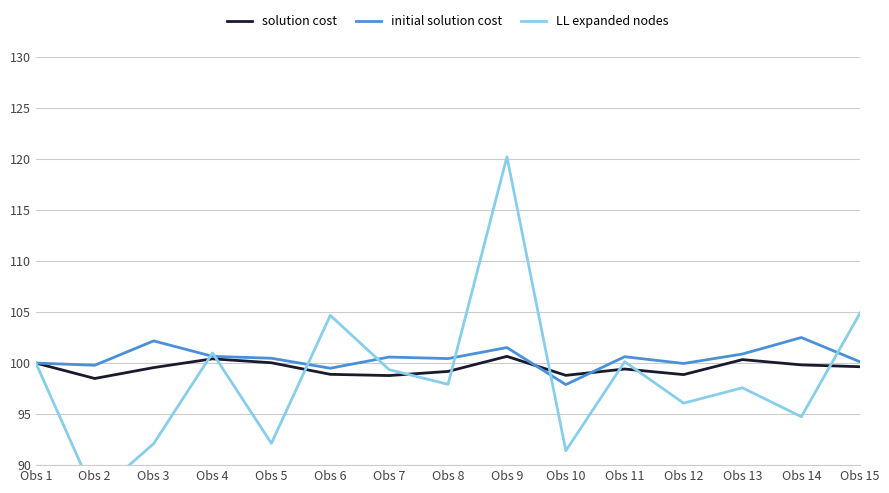

List the series in order of their peak value, highest first.

LL expanded nodes, initial solution cost, solution cost